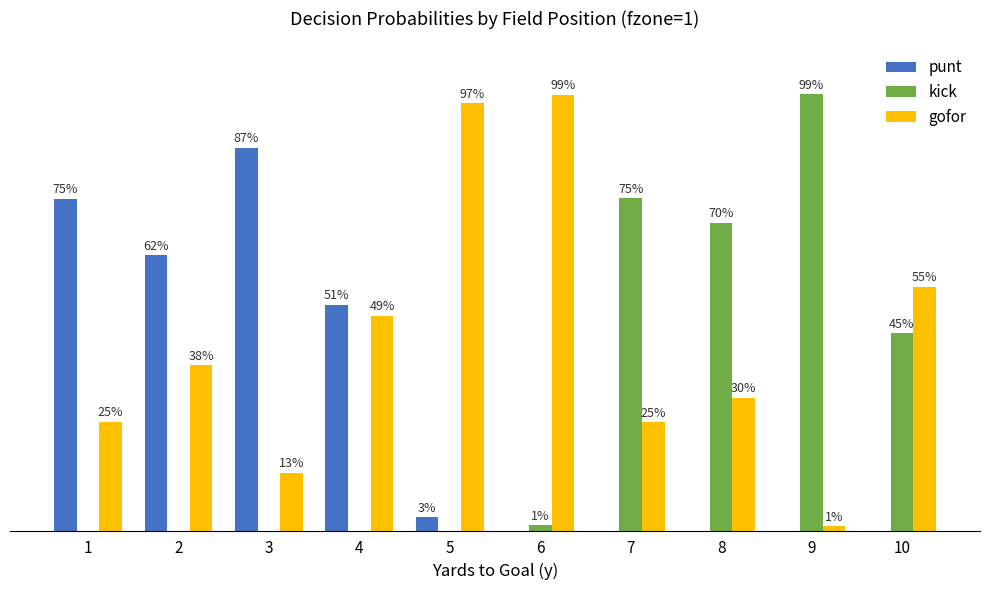

What are all the series names shown in the legend?

punt, kick, gofor